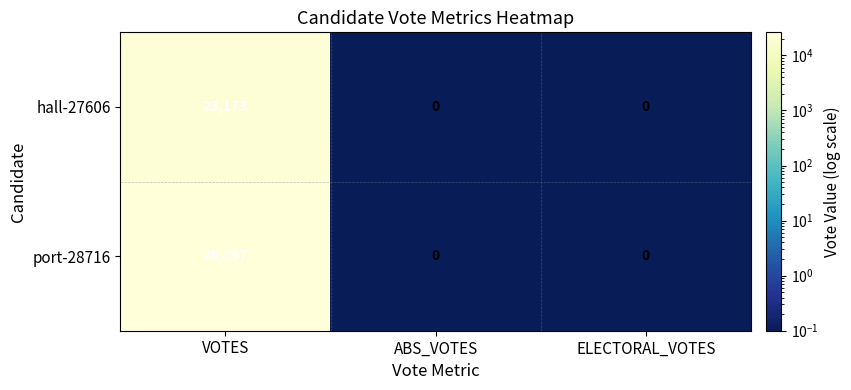

Which series has the largest total across all categories?

port-28716